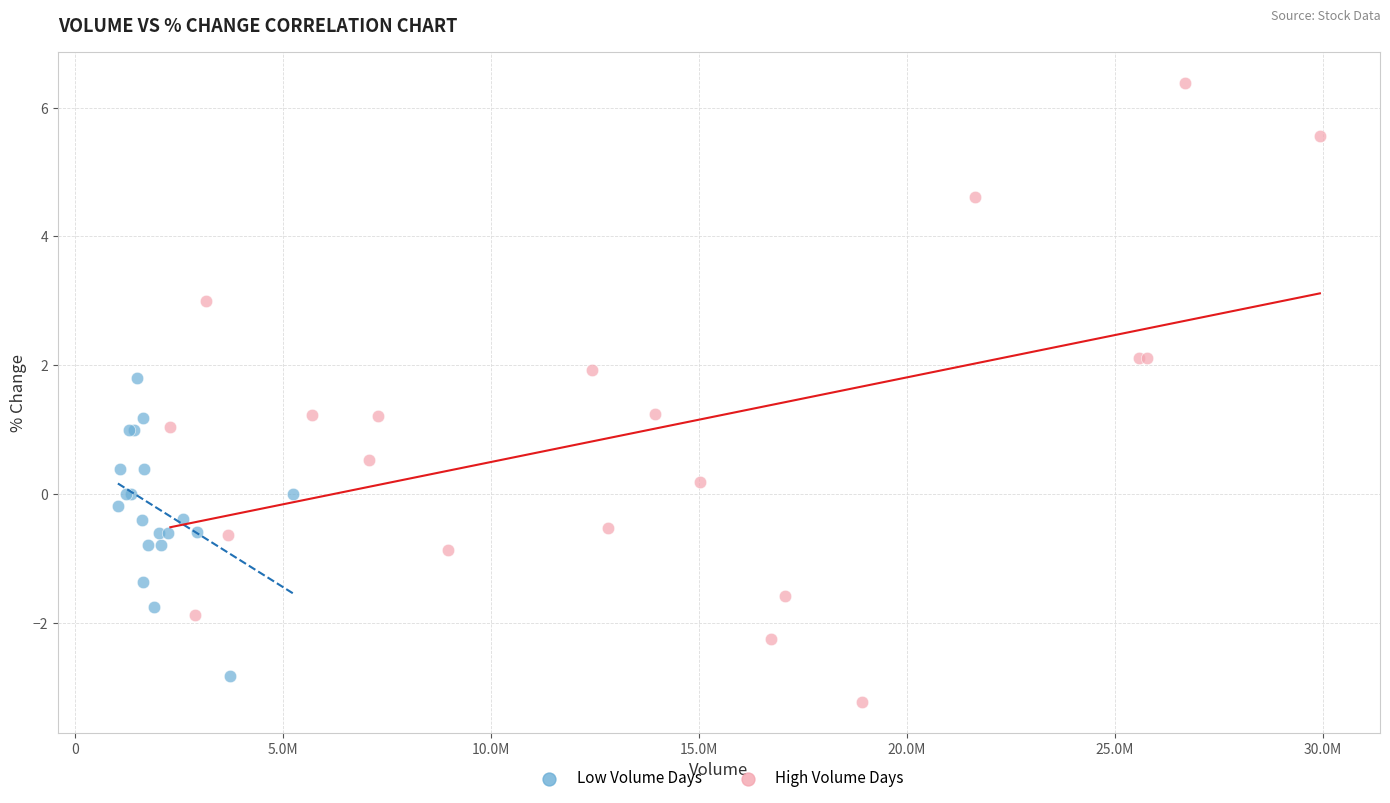

Which series reaches the maximum Y coordinate?

High Volume Days